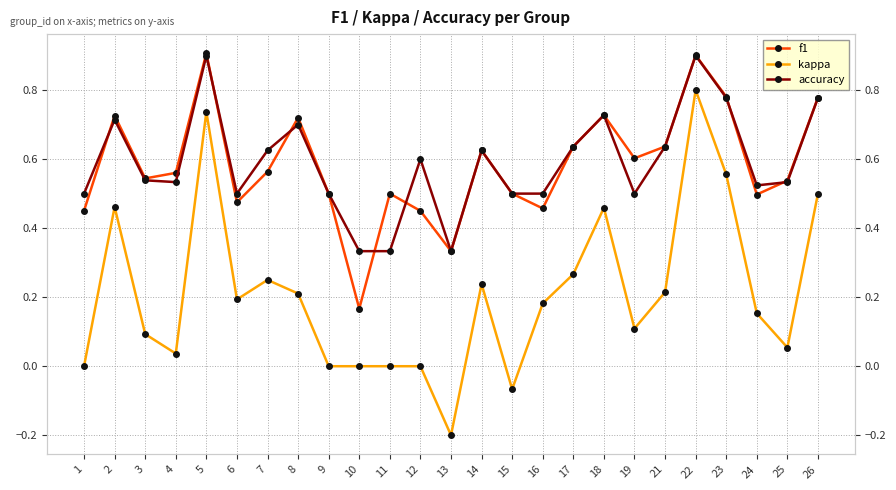

How many values in the kappa series exceed 0?

18